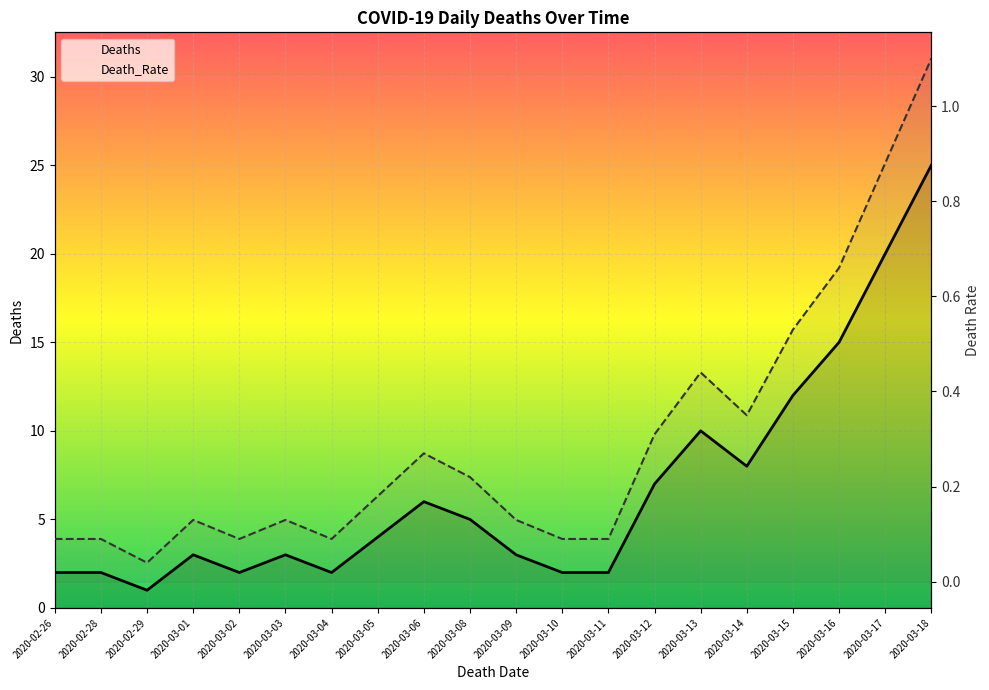

Is it true that Death_Rate equals 0.5 at 2020-03-14?

False